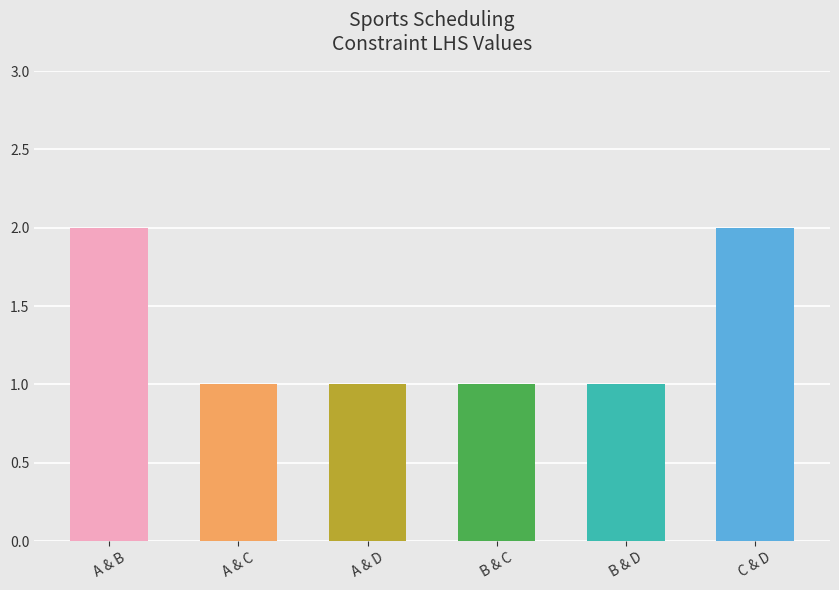

What is the smallest value displayed?

1